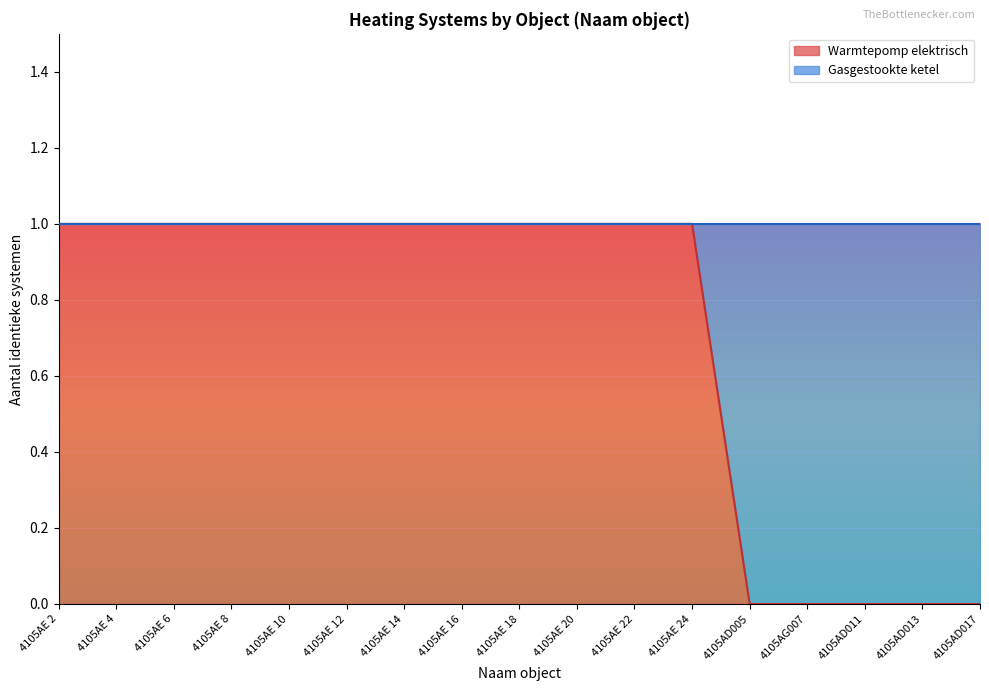

What is the change in value from 4105AE 18 to 4105AD011?

-1